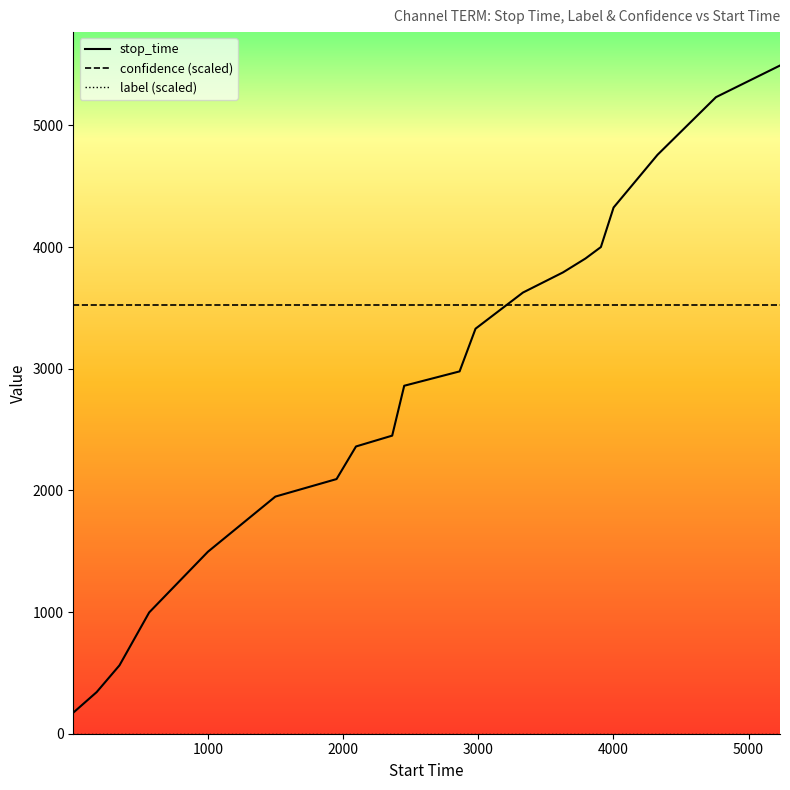

What is the lowest value of the stop_time series?

173.0